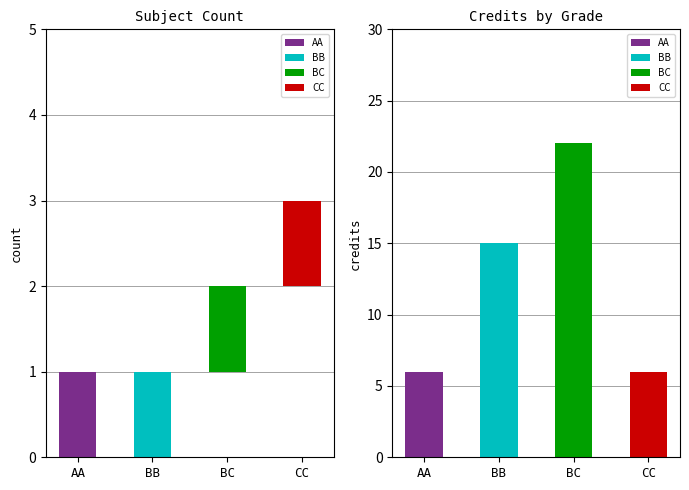

True or false: BB has a value of -10 at AA.

False